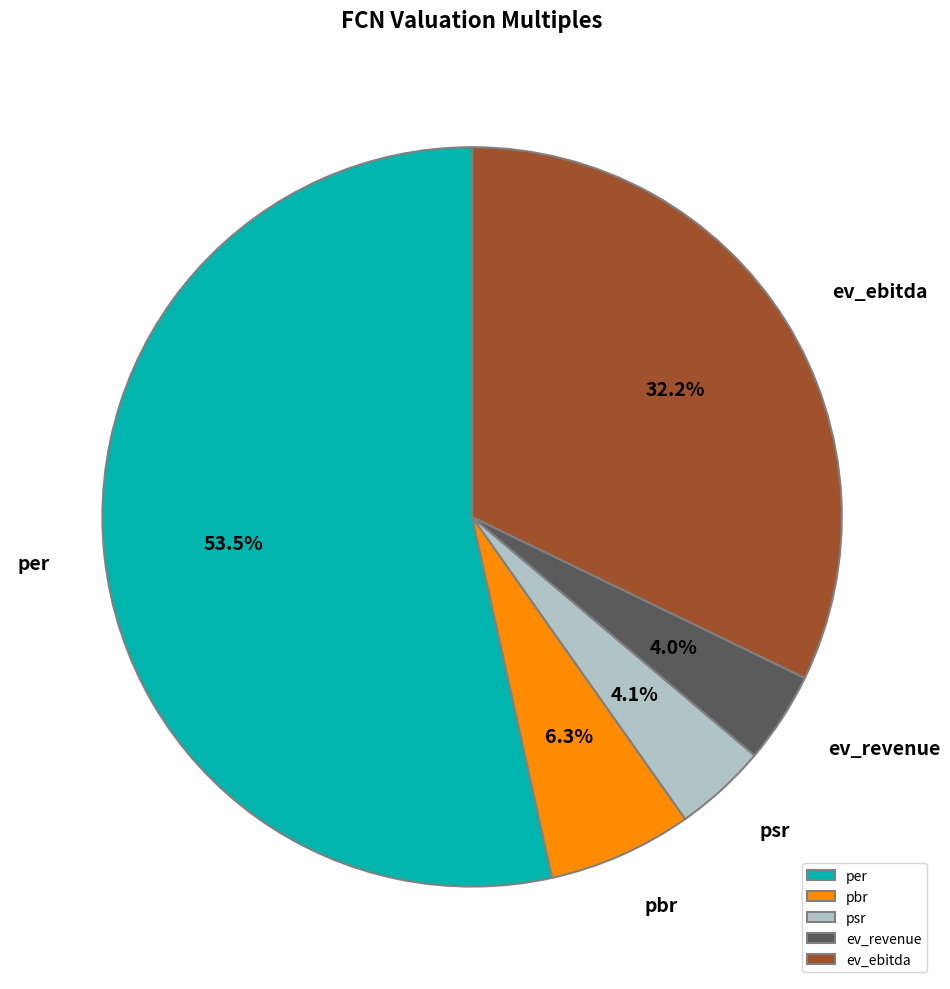

What percentage is the ev_revenue slice, to the nearest percent?

4%